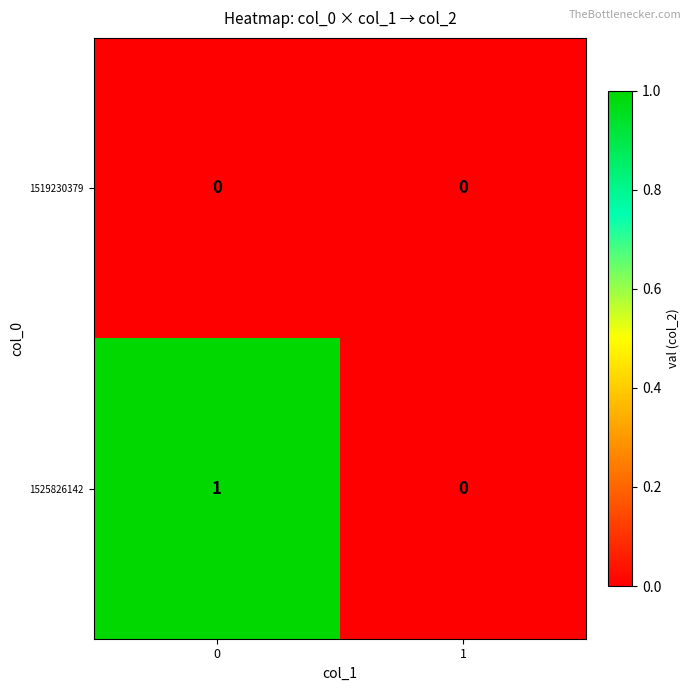

What is the spread (max minus min) of values at 0?

1